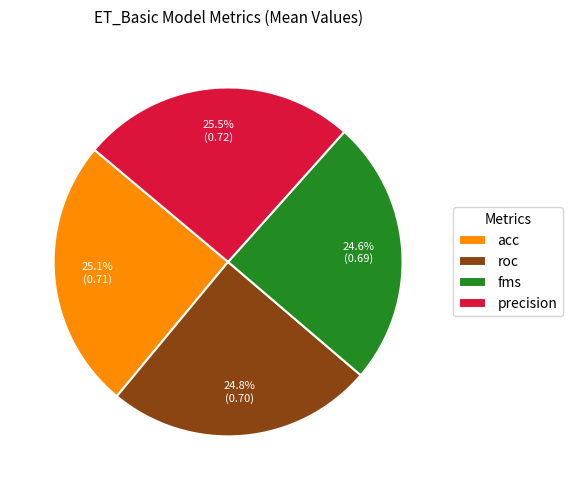

To the nearest percent, what is the difference between the largest and smallest slice percentages?

1%